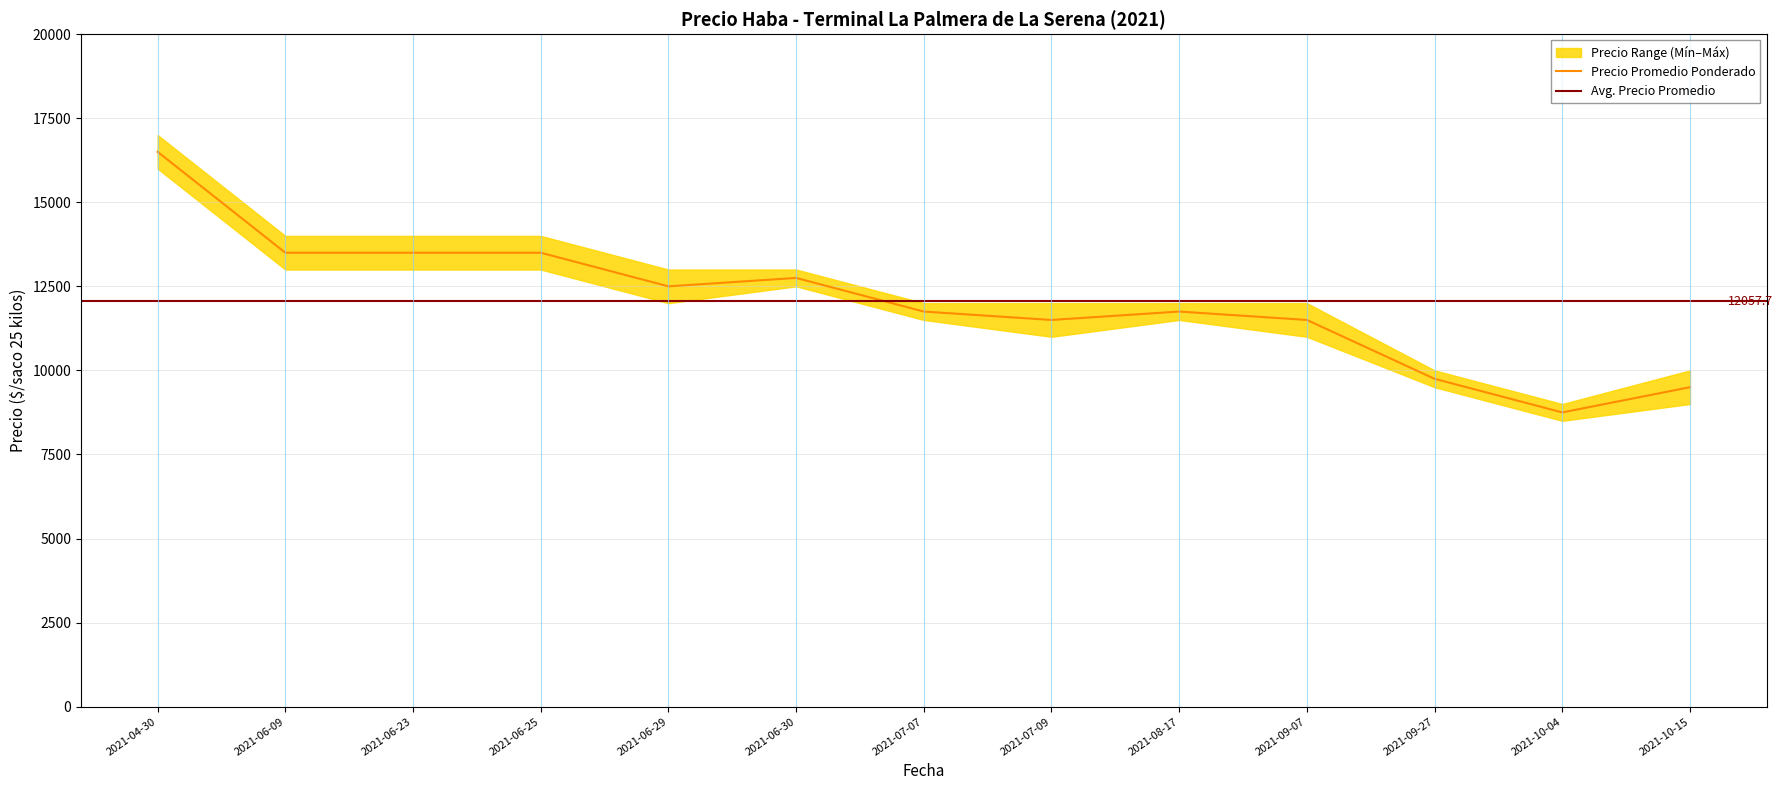

At which category does Precio mínimo reach its first local peak?

2021-06-30